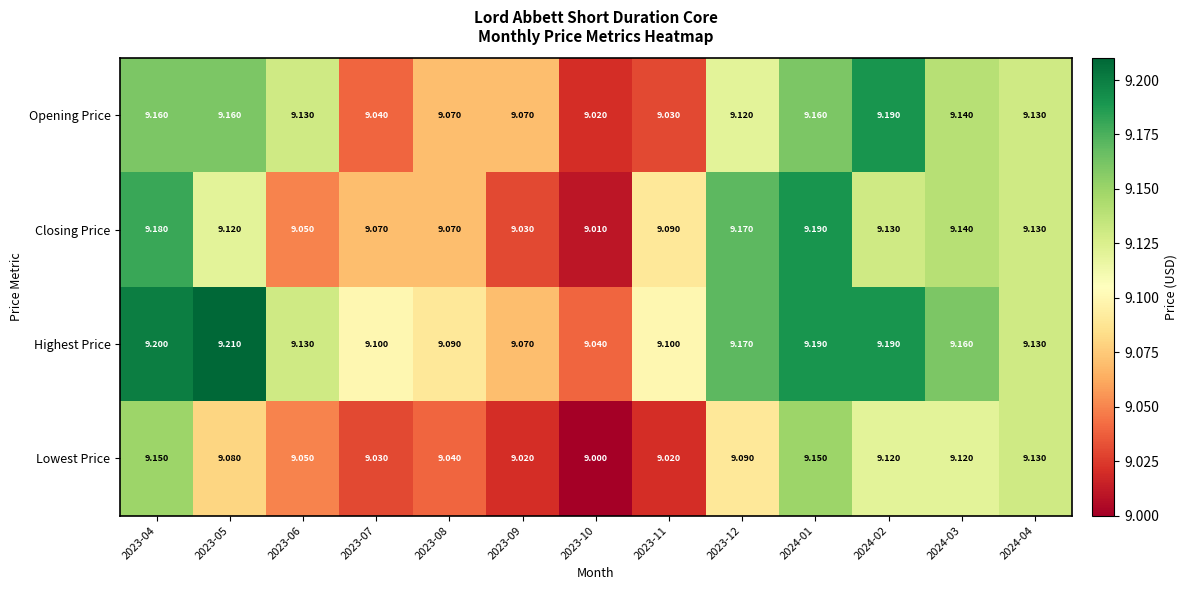

Which series has the largest total across all categories?

Highest Price